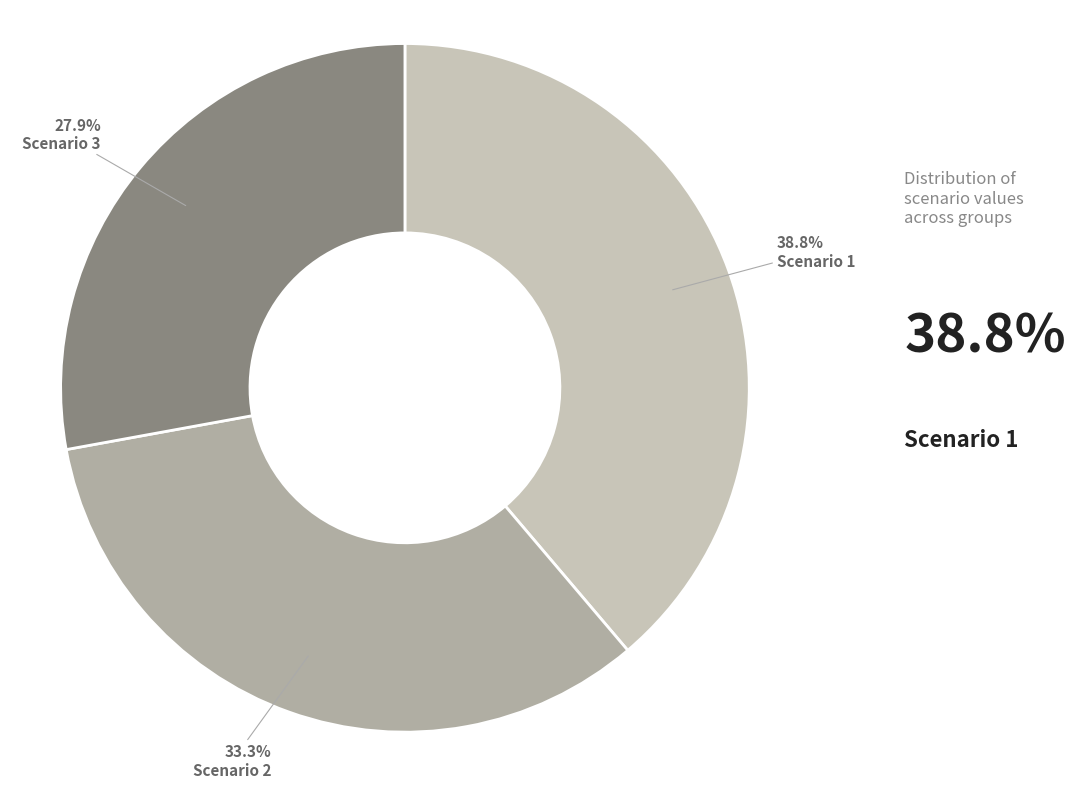

How many segments does this pie chart have?

3